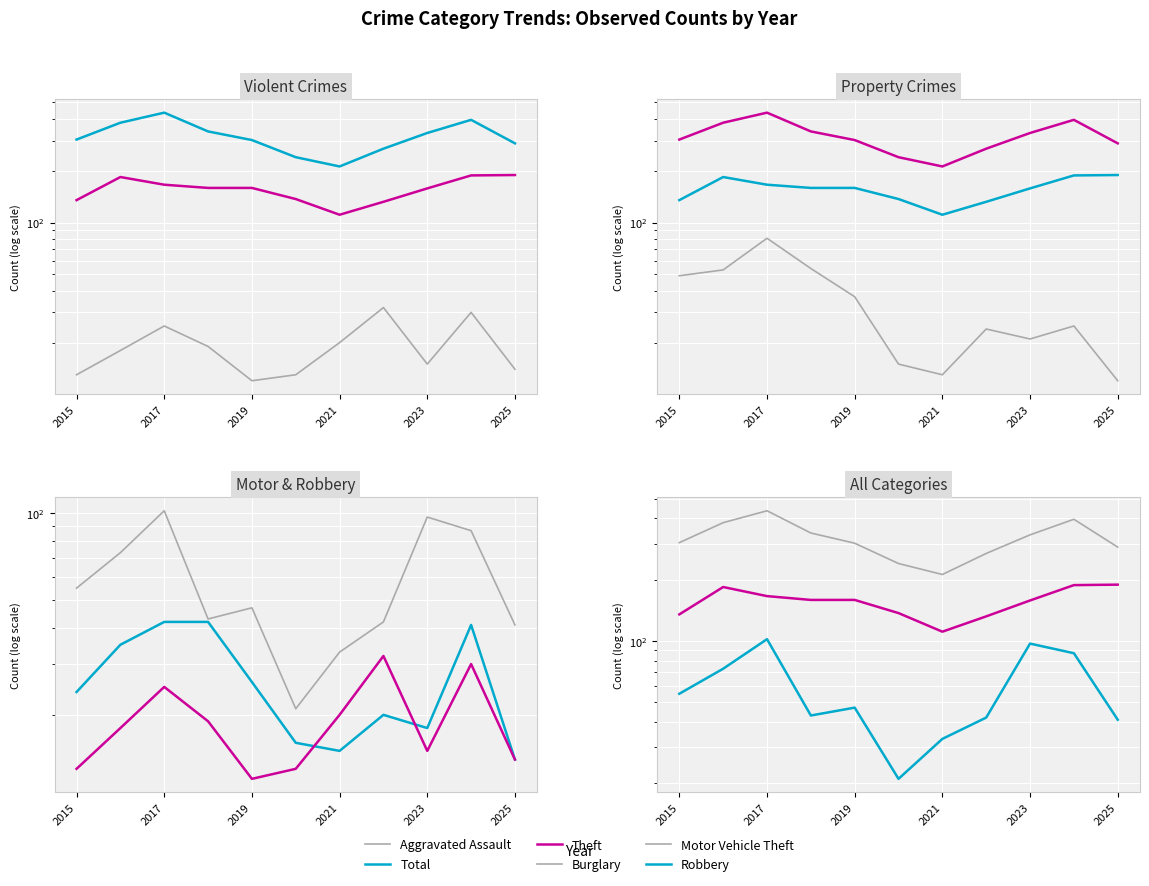

The value of Motor Vehicle Theft at 2017 is 66. True or false?

False